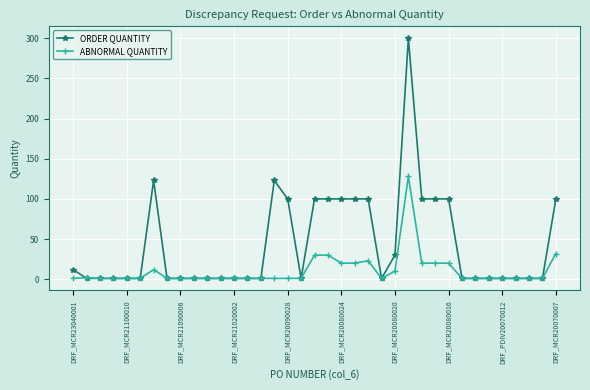

Which series has the widest spread of values?

ORDER QUANTITY